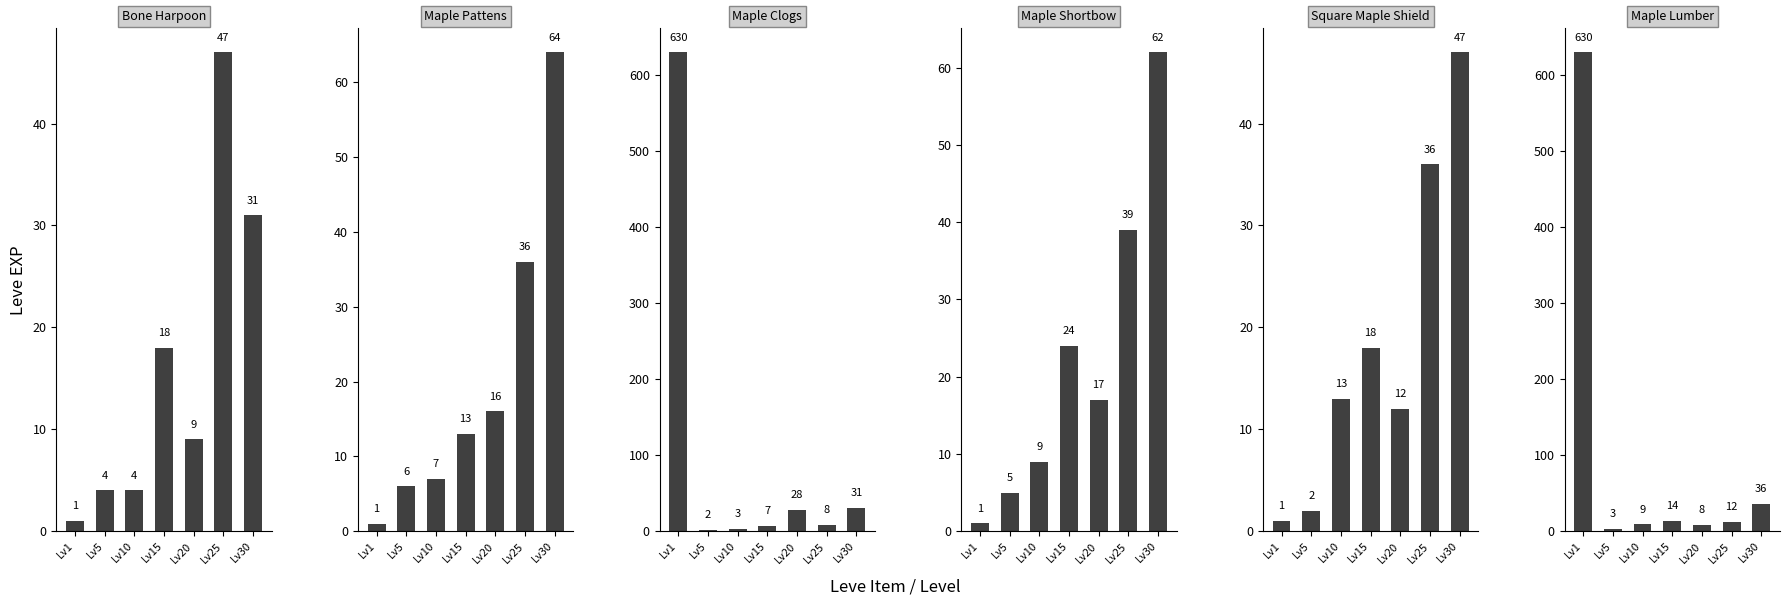

The value of Maple Lumber at Lv5 is 5. True or false?

False